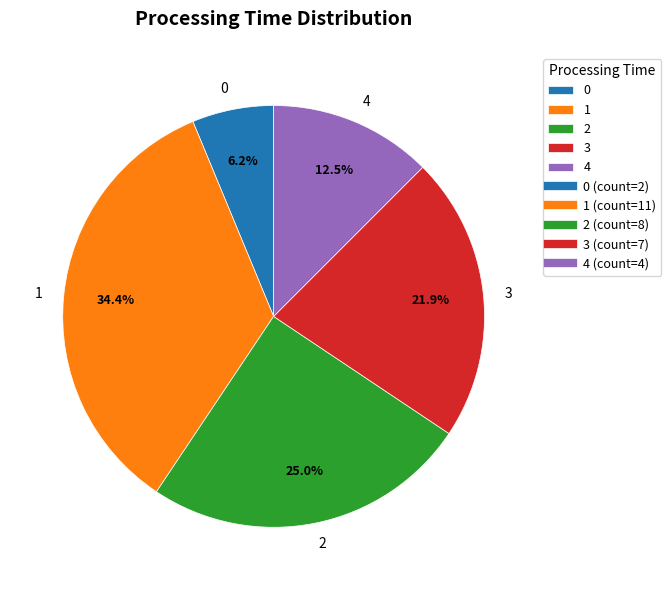

Rank the categories by value from lowest to highest.

0, 4, 3, 2, 1